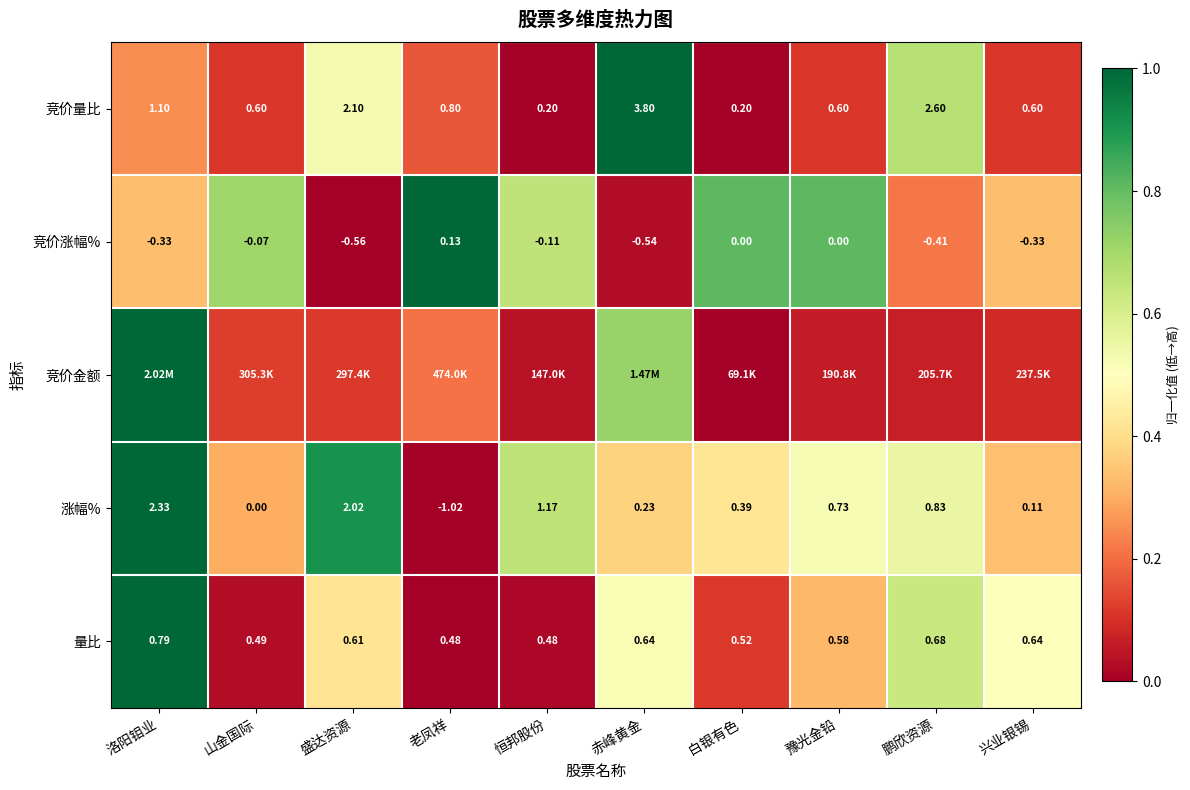

Which label corresponds to the largest value in the chart?

赤峰黄金